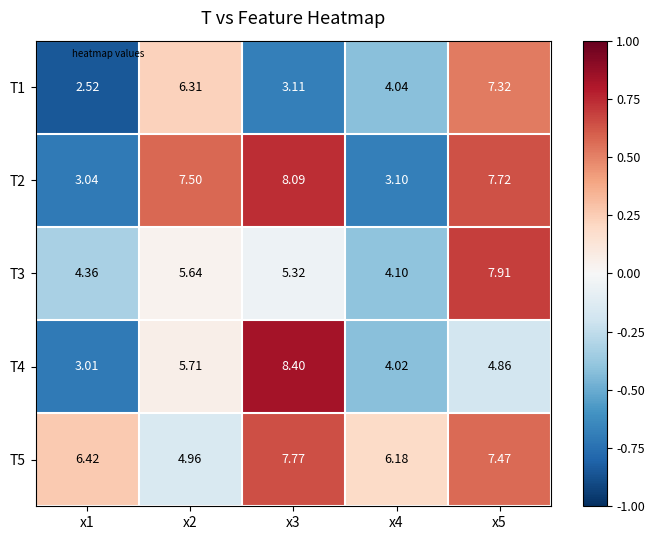

What is the difference between the highest and lowest values at x3?

5.3